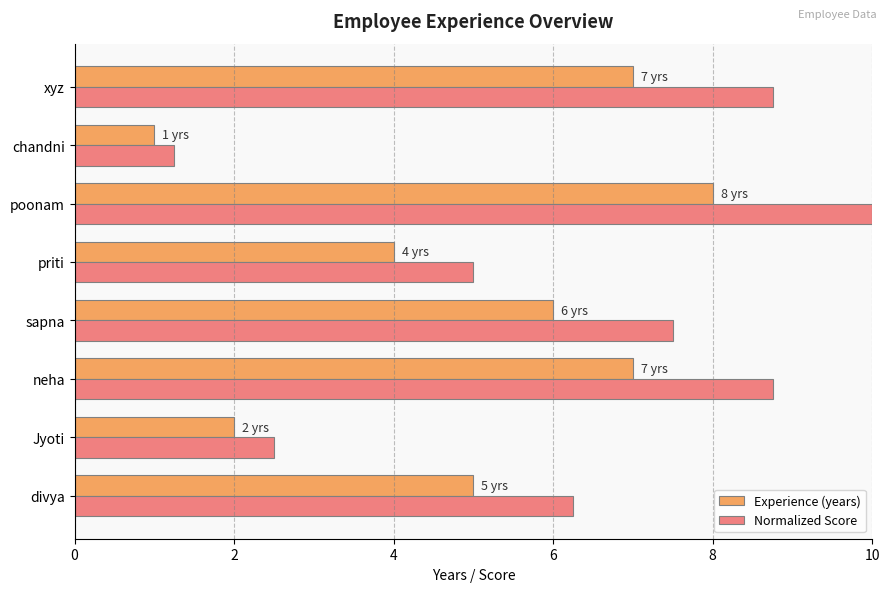

Which label corresponds to the smallest value in the chart?

chandni